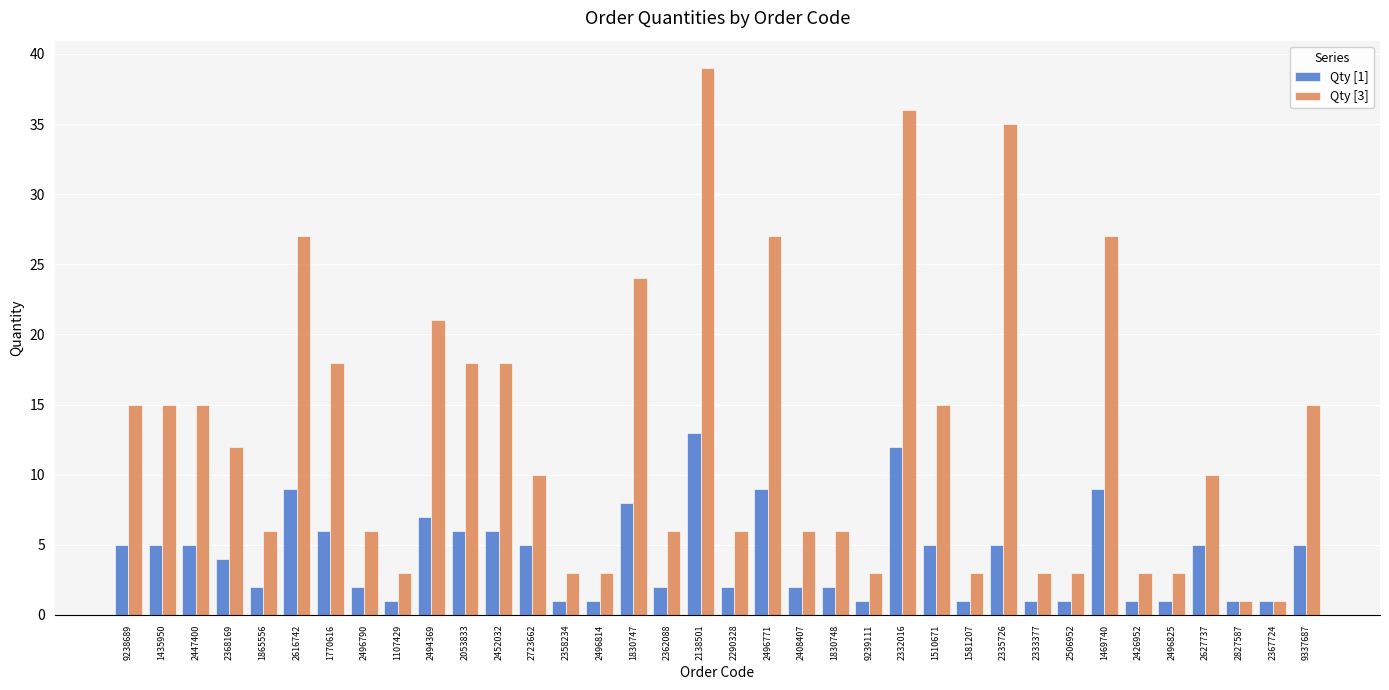

At how many categories does at least one series exceed 19?

8